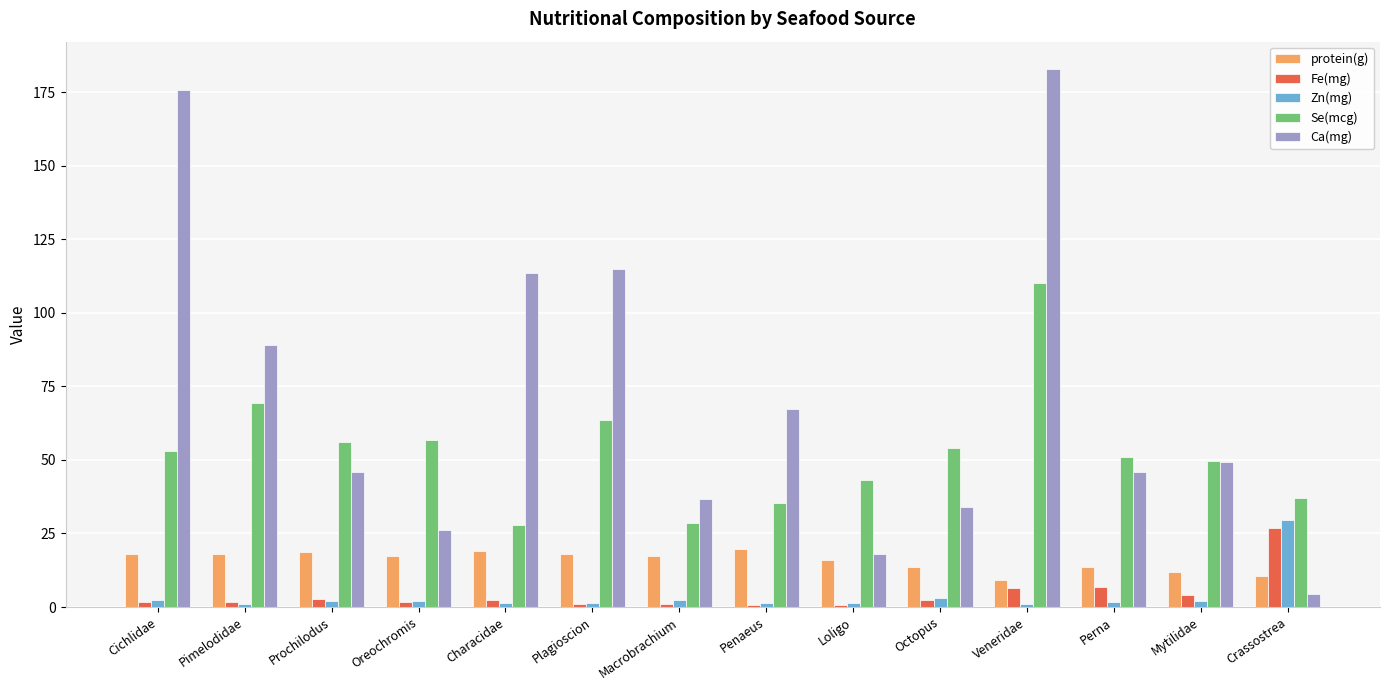

What is the maximum value for protein(g)?

19.7